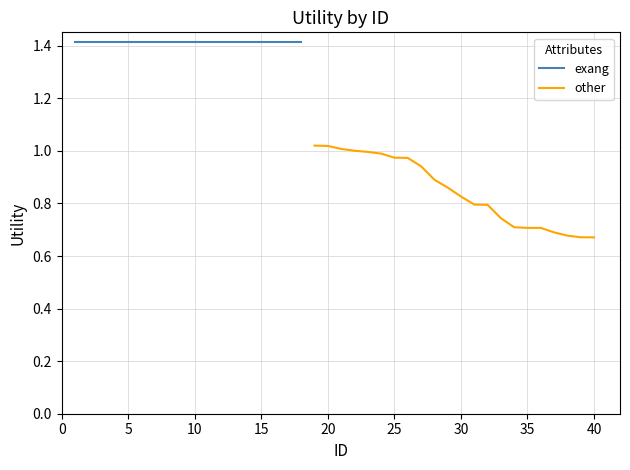

Is it true that the value at 0 is 0.6?

False